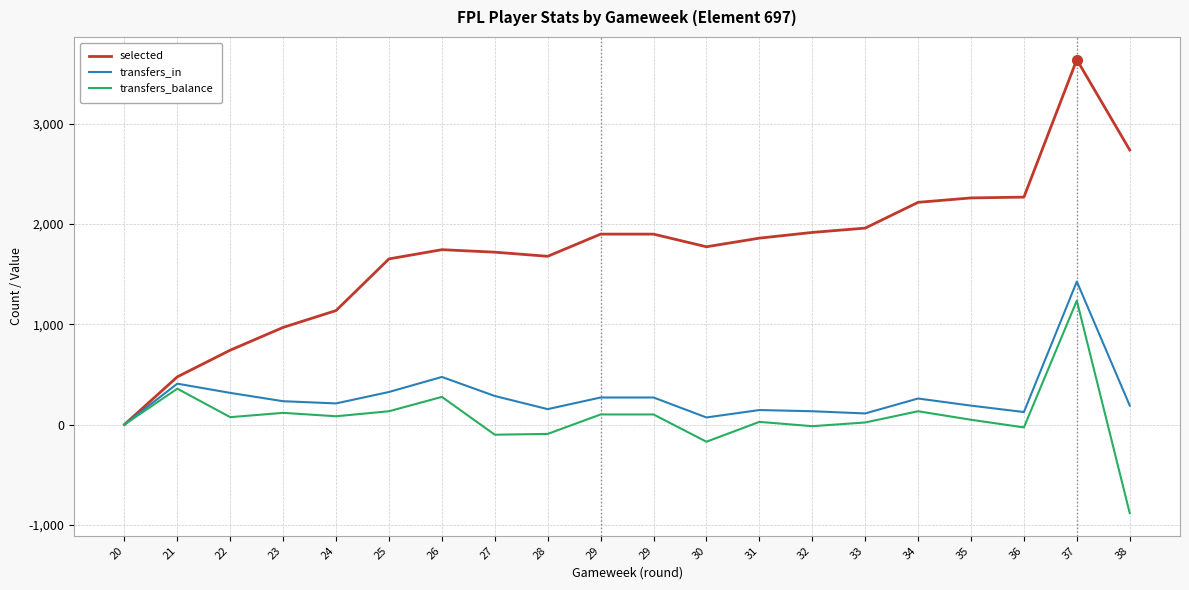

What is the difference between the maximum and minimum values in the transfers_balance series?

2119